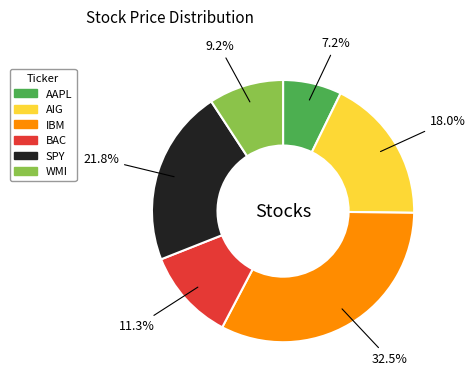

Is there a majority slice in this chart?

No